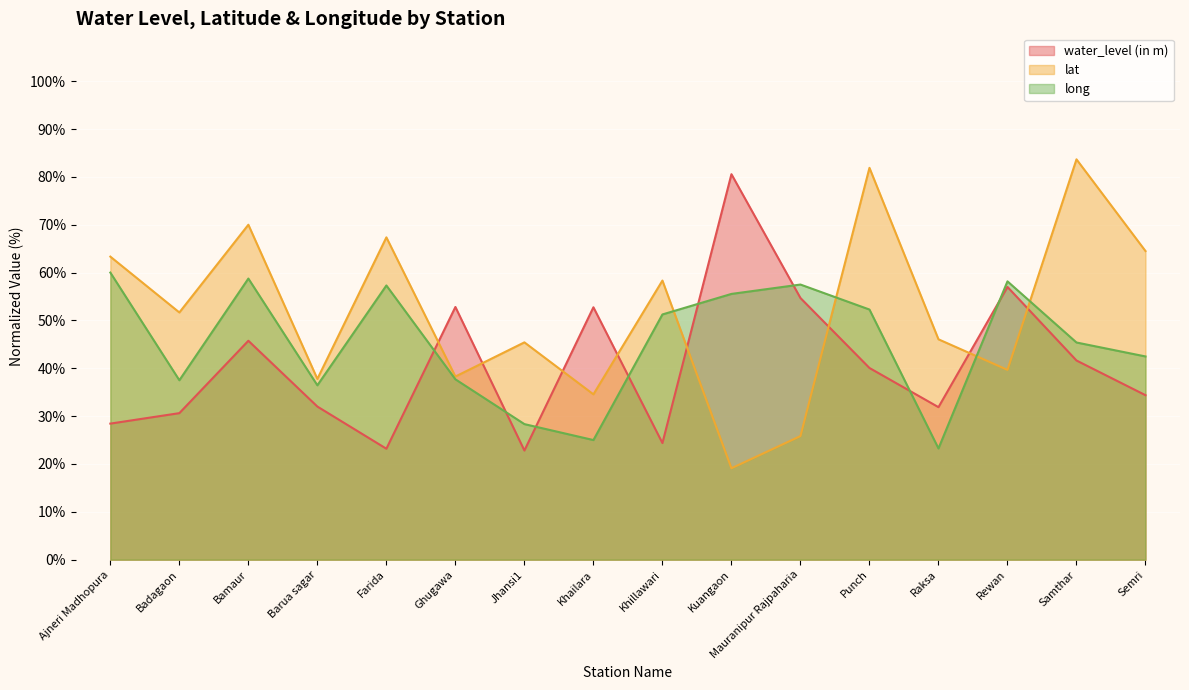

What is the value of the long point at the 1st from the left?

60.0